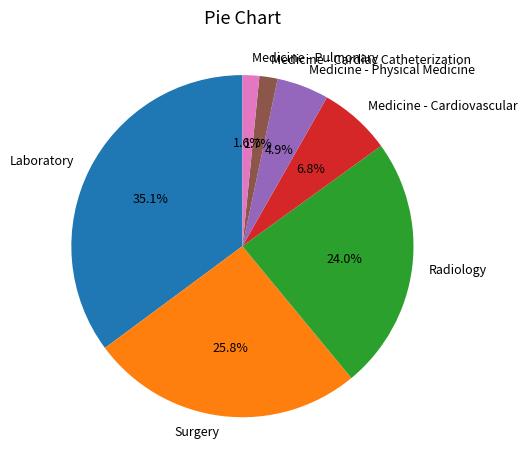

Is it true that Medicine - Cardiovascular is 15% of the pie?

False